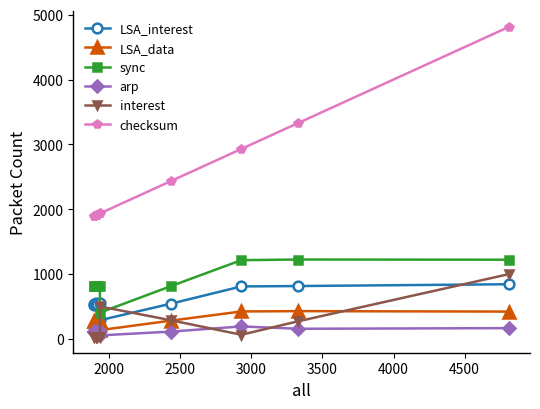

What is the maximum value shown in the chart?

4814